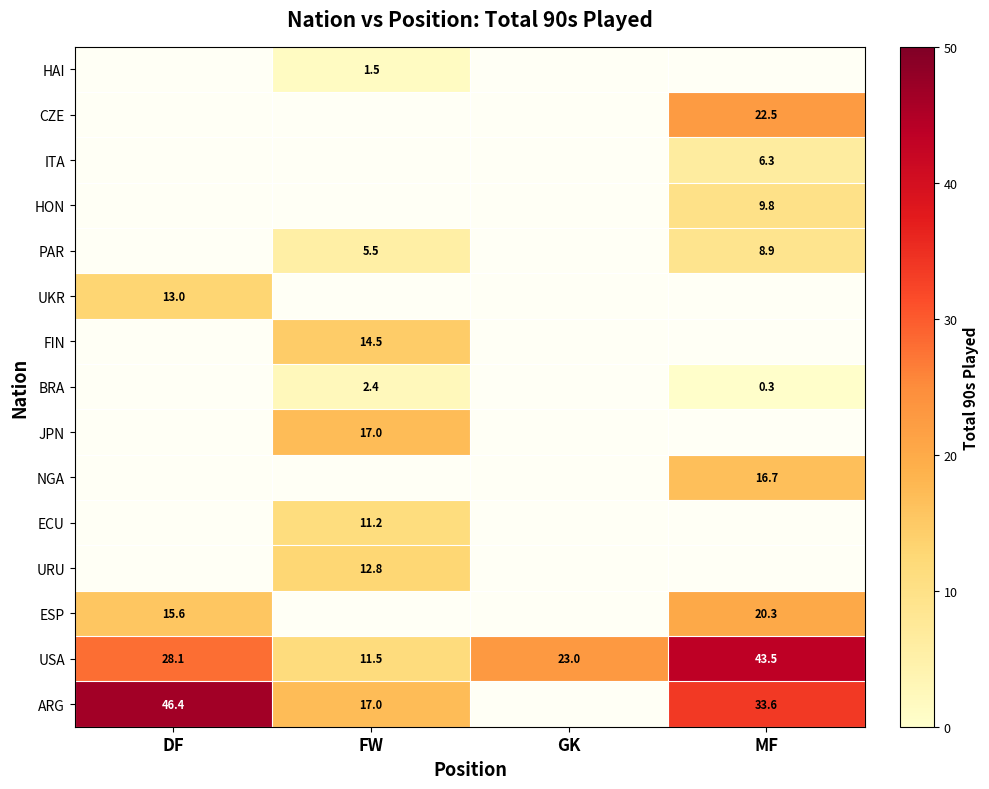

The NGA series shows 16.7 at MF. True or false?

True